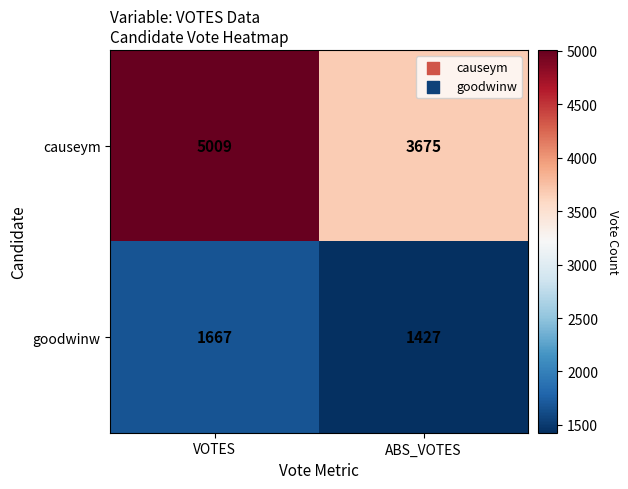

At VOTES, list the series in order from smallest to largest.

goodwinw, causeym